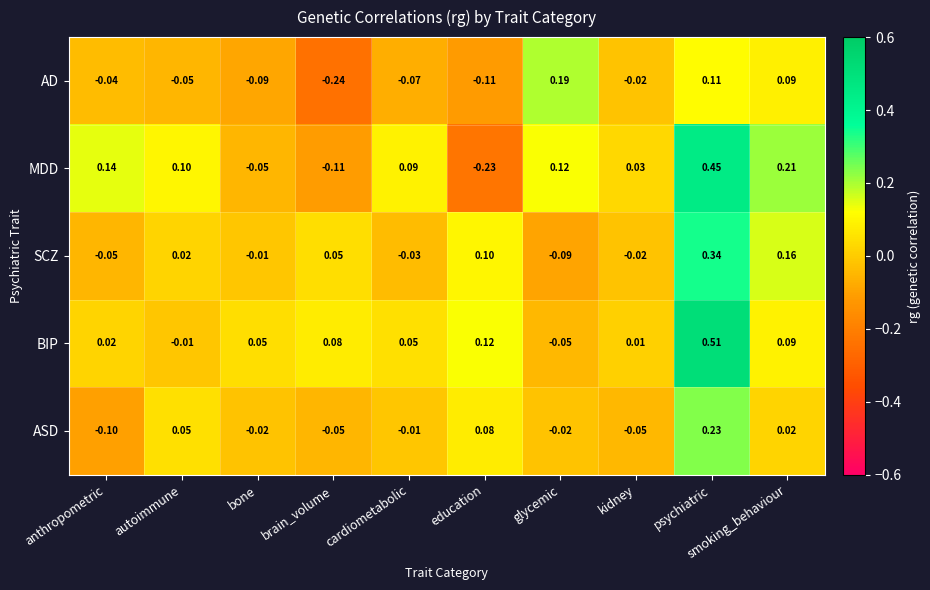

Which series has the widest spread of values?

MDD